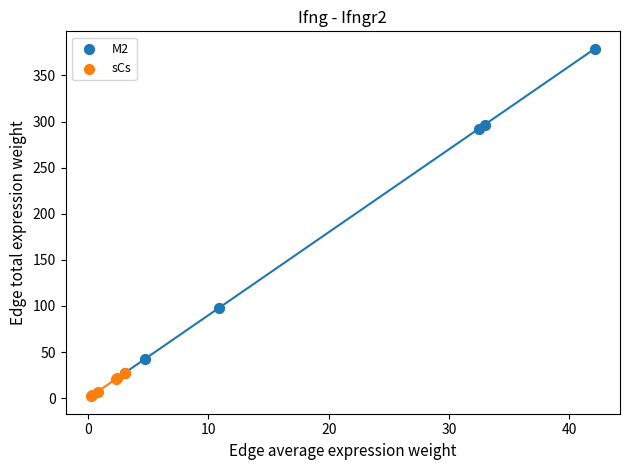

Which series has the largest Y range (max minus min)?

M2